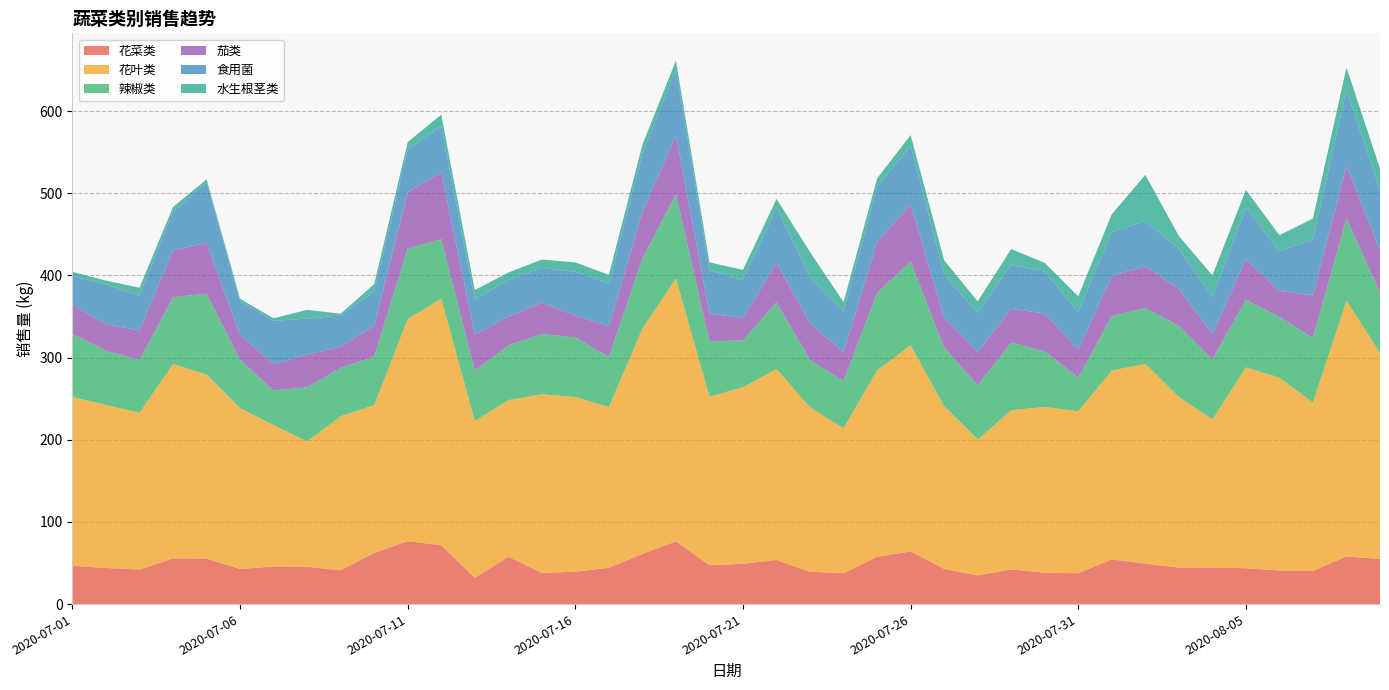

Reading right to left, transcribe all the data shown in this chart.

花菜类: 54.9	58.2	40.3	40.8	43.6	44.5	44.4	49.2	54.4	37.5	38.2	42.2	34.9	42.9	64.1	57.4	37.7	39.4	53.7	49.0	47.4	76.4	61.1	44.2	39.5	38.0	57.6	32.0	71.6	76.6	62.3	41.1	45.4	45.7	42.7	55.5	55.7	42.1	43.9	46.6
花叶类: 250.6	311.2	204.9	234.8	244.4	180.0	207.8	243.1	229.9	197.2	201.7	193.7	165.4	198.0	250.8	227.1	176.3	200.0	232.4	215.0	205.0	319.8	274.3	195.7	212.5	217.4	190.6	190.8	300.2	270.3	179.8	187.4	152.6	172.1	195.7	223.9	236.6	190.8	198.4	205.4
辣椒类: 73.7	100.3	78.6	74.0	82.2	73.4	86.5	68.0	66.2	41.1	67.6	82.5	66.0	71.4	102.1	94.2	57.6	57.6	81.3	57.0	67.3	102.7	85.1	61.0	72.7	73.4	66.7	61.2	72.2	85.9	58.9	58.9	65.9	42.2	58.7	98.5	81.3	64.3	66.1	76.7
茄类: 51.8	63.8	51.8	31.6	49.5	30.6	45.2	50.9	48.8	34.1	46.3	40.8	40.3	36.1	69.5	61.9	35.0	44.1	48.2	27.1	33.9	71.8	56.6	37.3	26.6	38.2	34.7	44.4	81.7	68.3	37.9	25.9	39.7	32.1	30.7	61.8	57.1	35.9	32.2	35.4
食用菌: 73.1	92.1	68.2	48.6	62.8	45.3	48.6	55.0	53.8	45.6	50.8	54.3	47.7	52.8	71.3	67.0	49.2	56.8	66.7	45.9	52.6	79.8	71.7	51.9	53.3	42.2	44.8	42.1	56.0	52.2	41.4	37.8	44.0	52.6	40.6	73.2	47.3	42.4	48.5	35.4
水生根茎类: 25.9	27.5	25.4	19.1	21.5	26.2	15.6	56.2	21.4	19.1	10.6	18.6	14.0	17.3	13.0	10.4	11.7	30.4	10.8	12.7	9.5	11.1	10.4	10.7	11.4	10.2	9.0	11.6	14.0	8.9	9.0	2.1	10.6	3.1	3.1	4.0	5.4	9.6	4.6	4.8